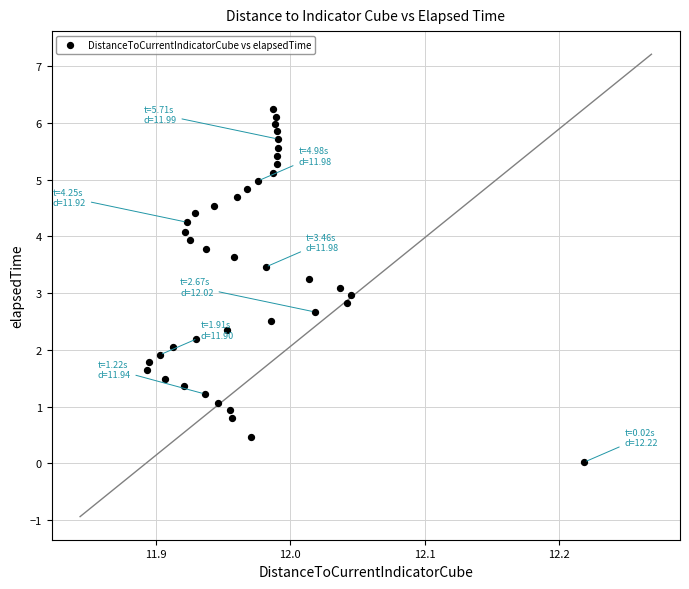

What is the range of X values (max minus min)?

0.3